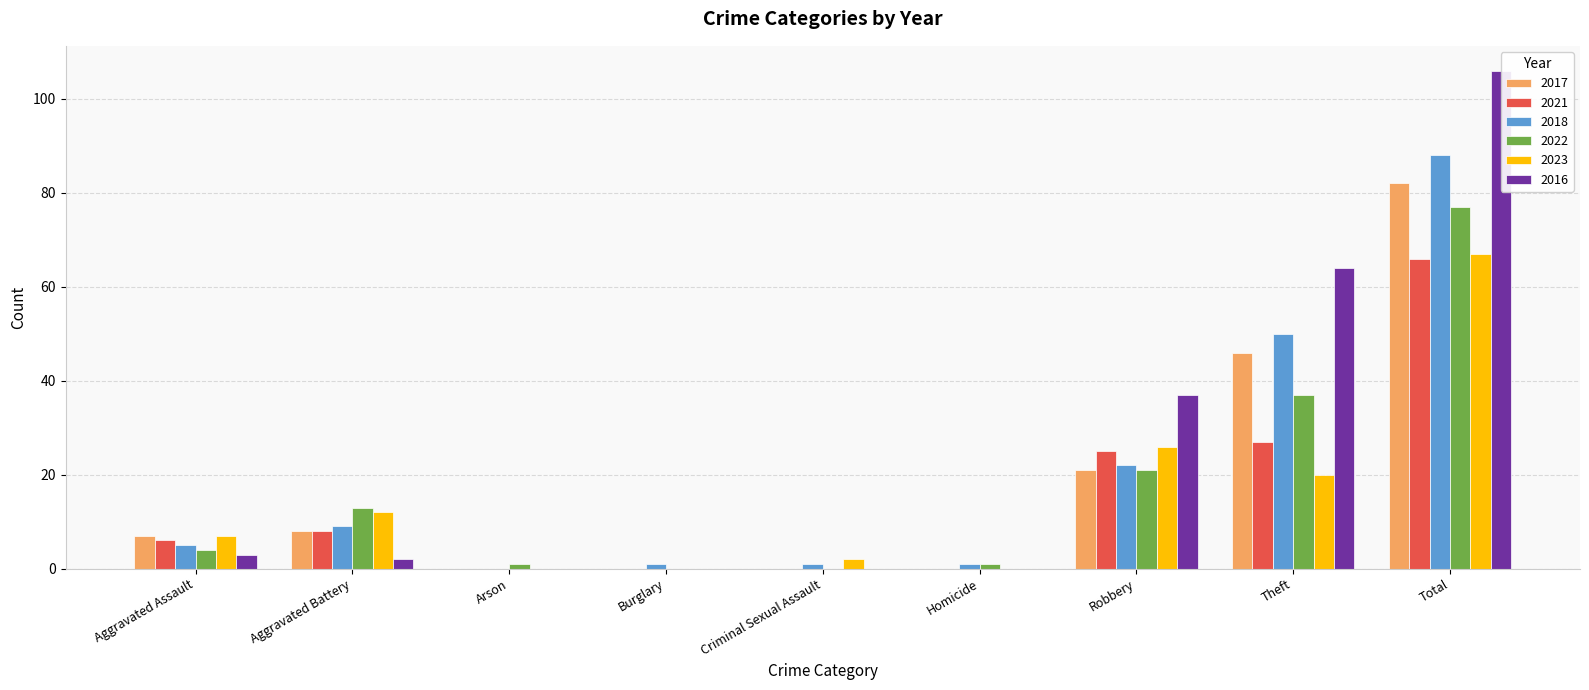

What is the difference between the 2022 values at Robbery and Theft?

16